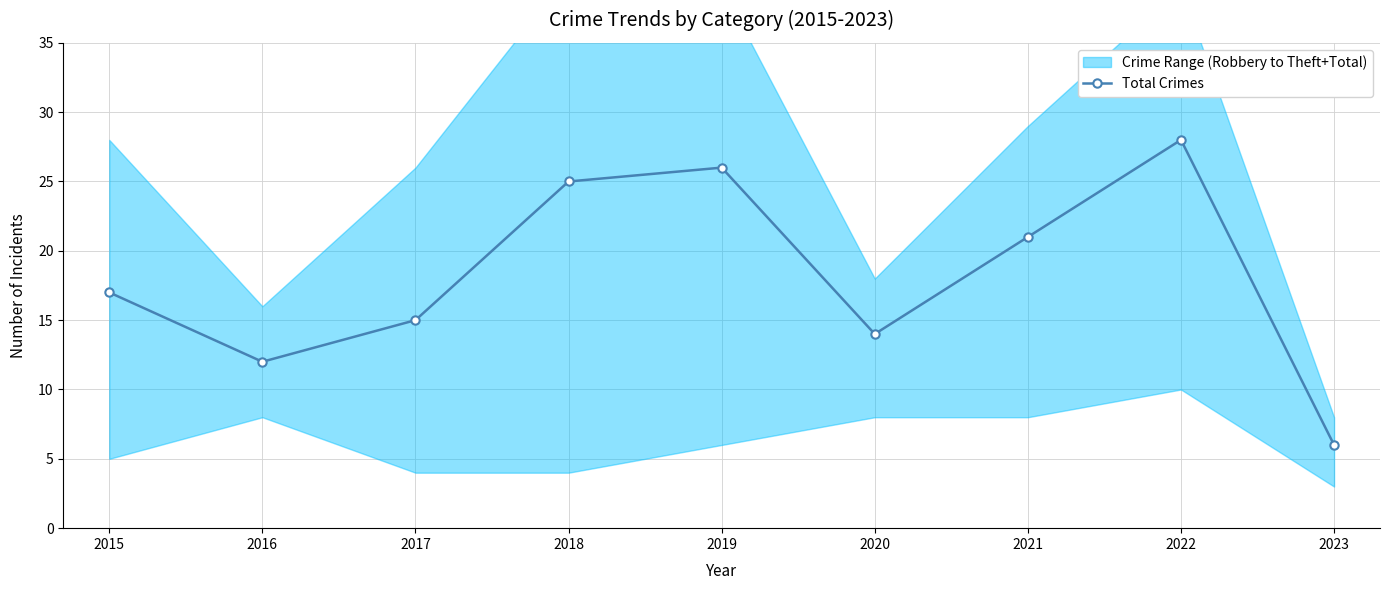

List the labels in order of Total Crimes value, largest first.

2022, 2019, 2018, 2021, 2015, 2017, 2020, 2016, 2023